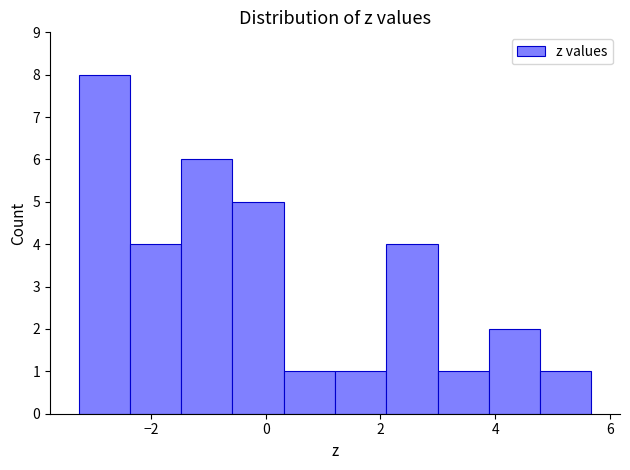

Reading left to right, list every bar in this chart as the range it spans on the x-axis followed by its height. Neither the bar edges nor the heights are printed on the chart, so give them approximately, as read against the axes.

-3.2 to -2.4: 8
-2.4 to -1.4: 4
-1.4 to -0.6: 6
-0.6 to 0.4: 5
0.4 to 1.2: 1
1.2 to 2.2: 1
2.2 to 3.0: 4
3.0 to 3.8: 1
3.8 to 4.8: 2
4.8 to 5.6: 1